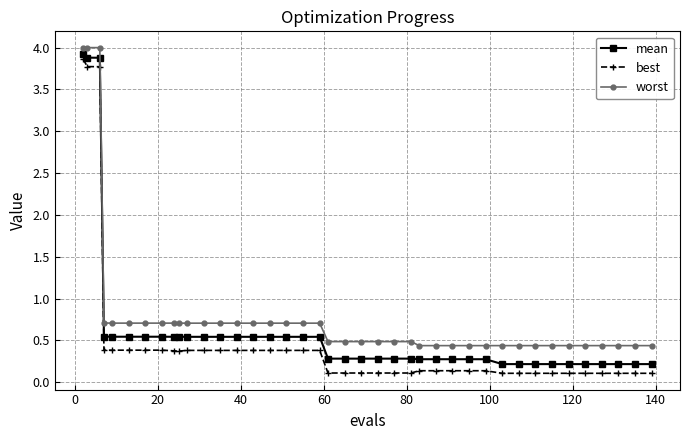

What is the average value of the worst series?

0.8